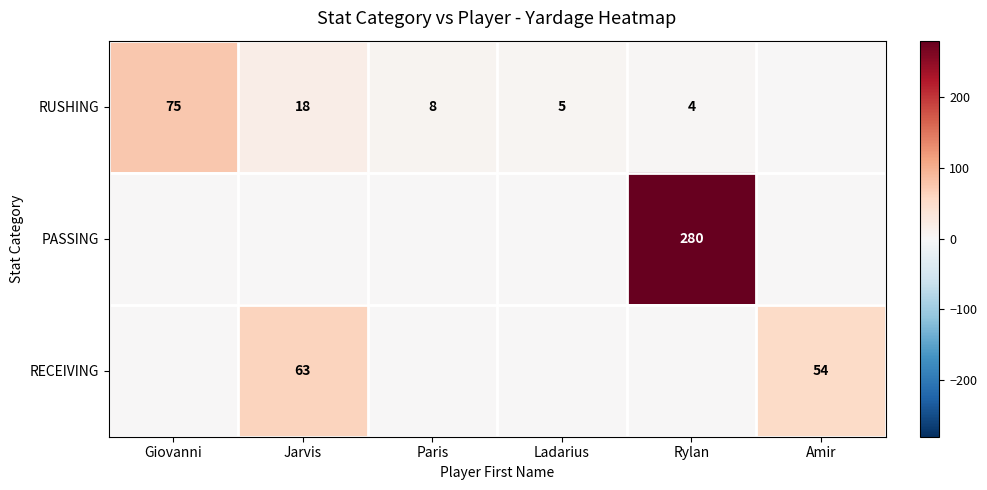

The value of RECEIVING at Amir is 75. True or false?

False